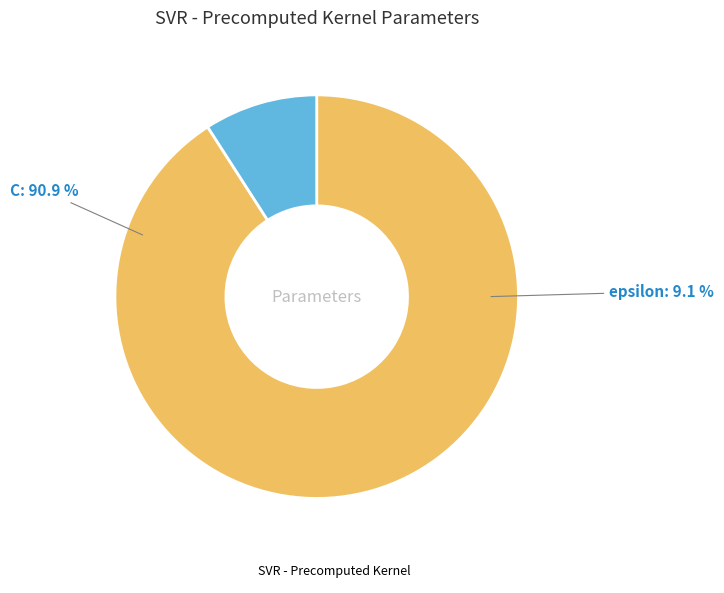

What percentage is the epsilon slice, to the nearest percent?

9%